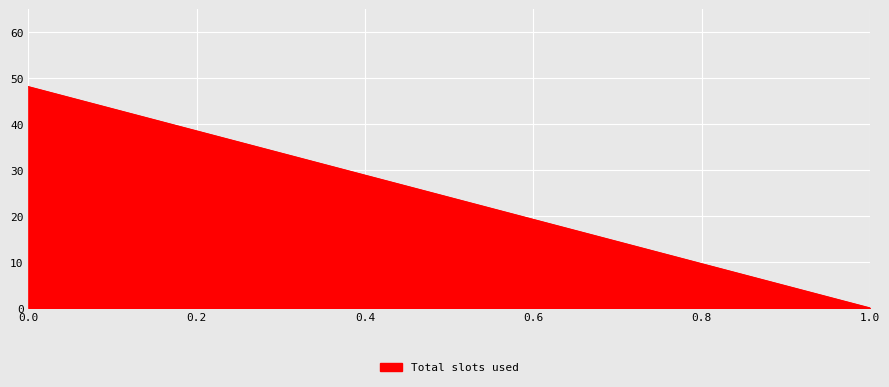

How many positive values are there?

1